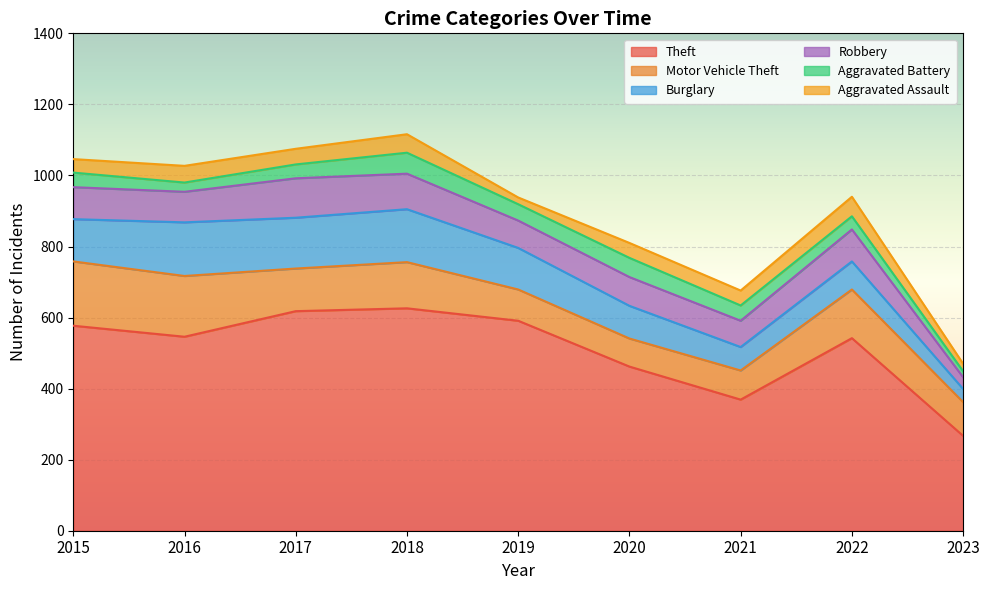

True or false: Aggravated Battery and Robbery intersect in this chart.

False